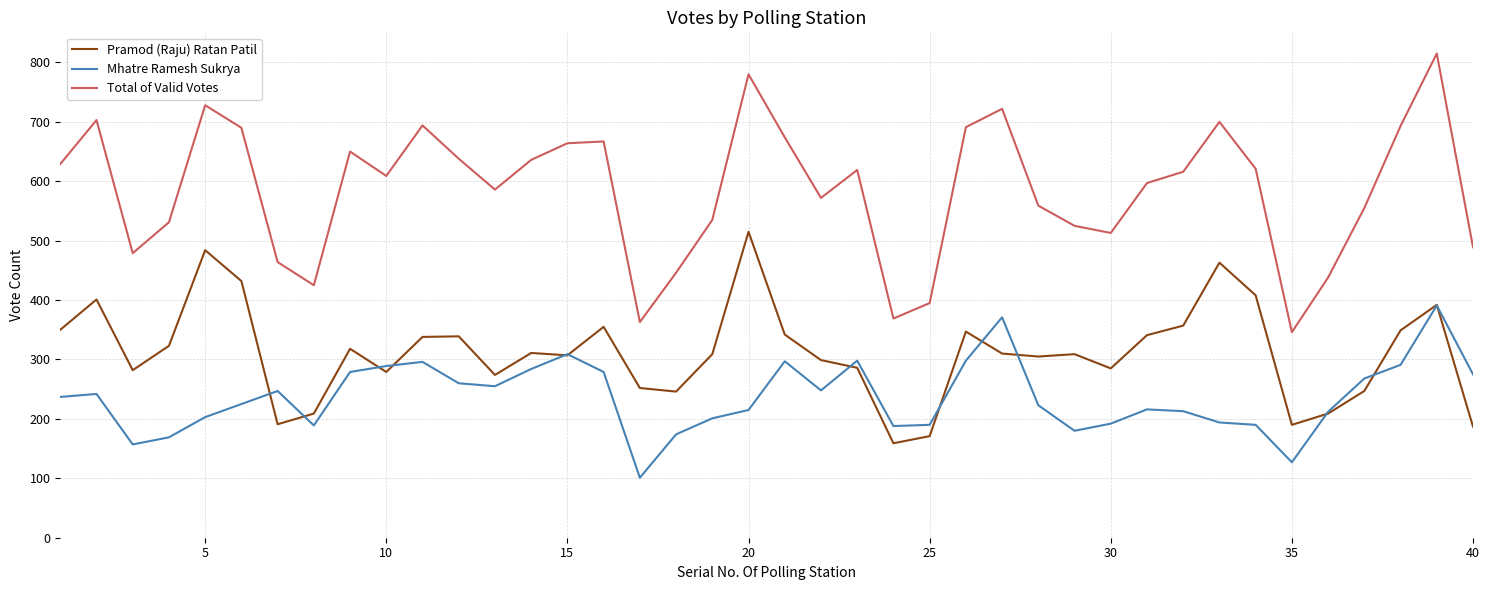

Rank the series by their maximum value, from highest to lowest.

Total of Valid Votes, Pramod (Raju) Ratan Patil, Mhatre Ramesh Sukrya